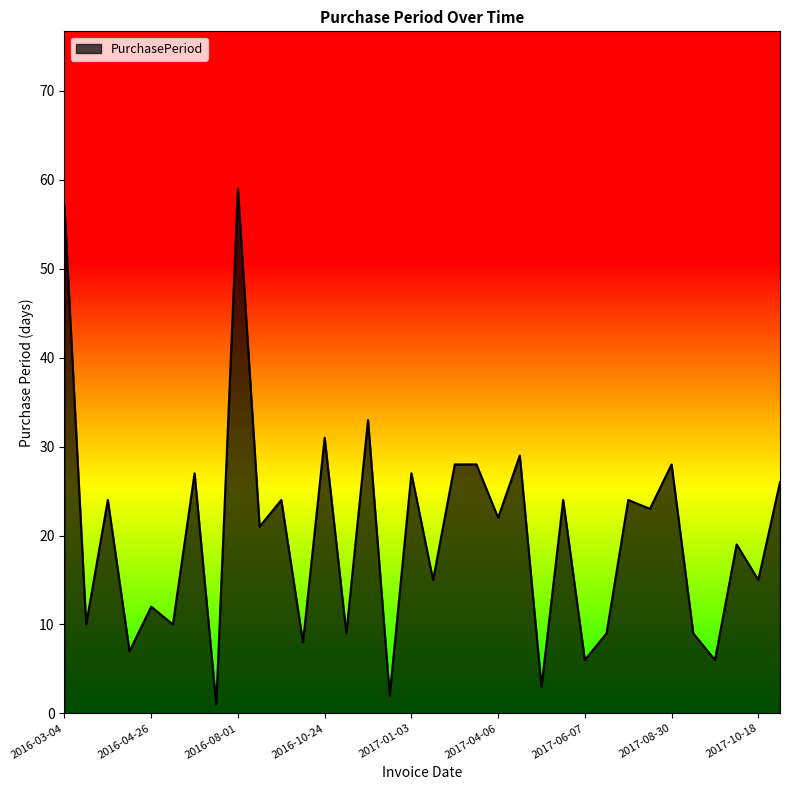

What is the difference between the maximum and minimum values?

58